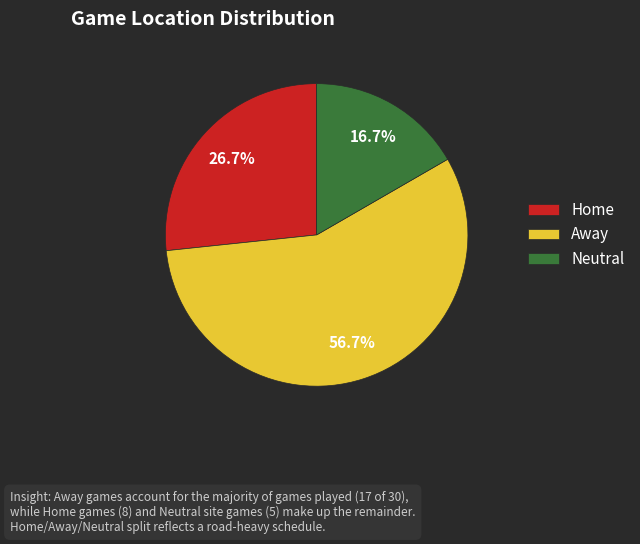

To the nearest percent, what percentage of the pie is Neutral?

17%